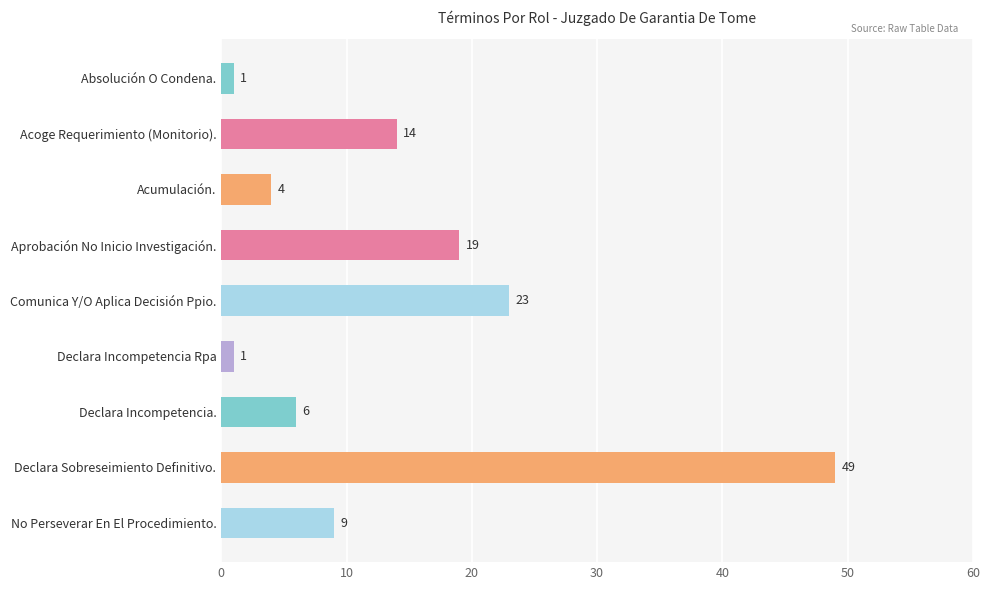

Is it true that the value at Declara Sobreseimiento Definitivo. is 49?

True